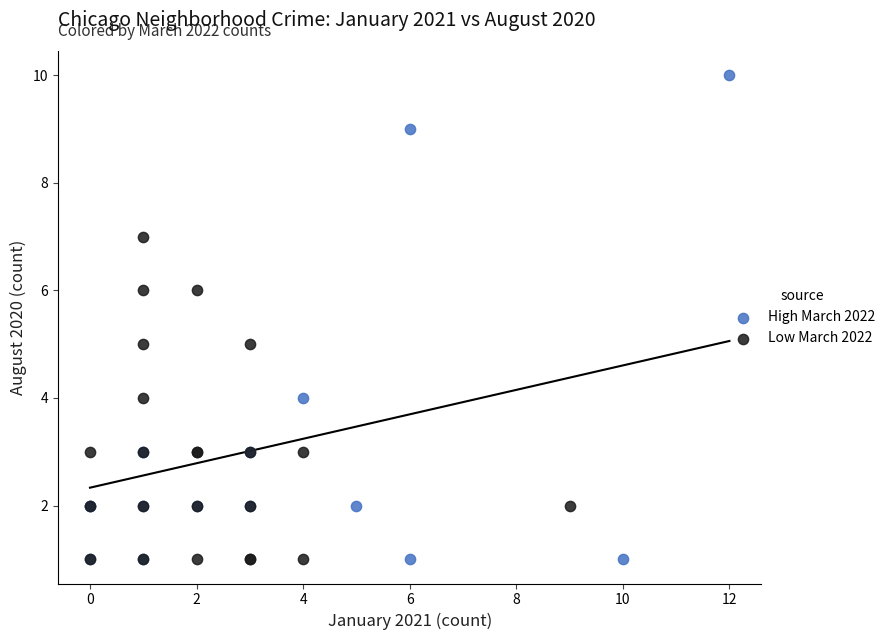

Which series contains the highest Y value?

High March 2022